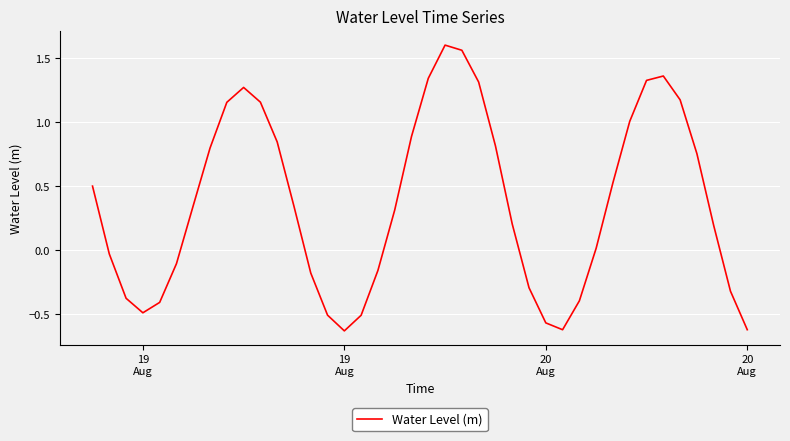

What is the minimum value shown in the chart?

-0.6